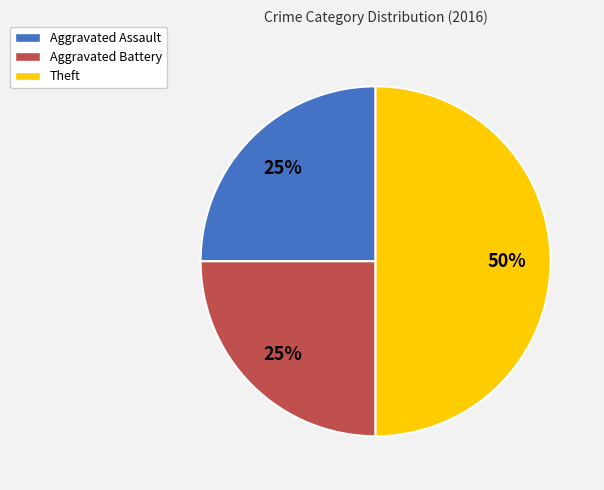

To the nearest percent, what is the difference between the largest and smallest slice percentages?

25%